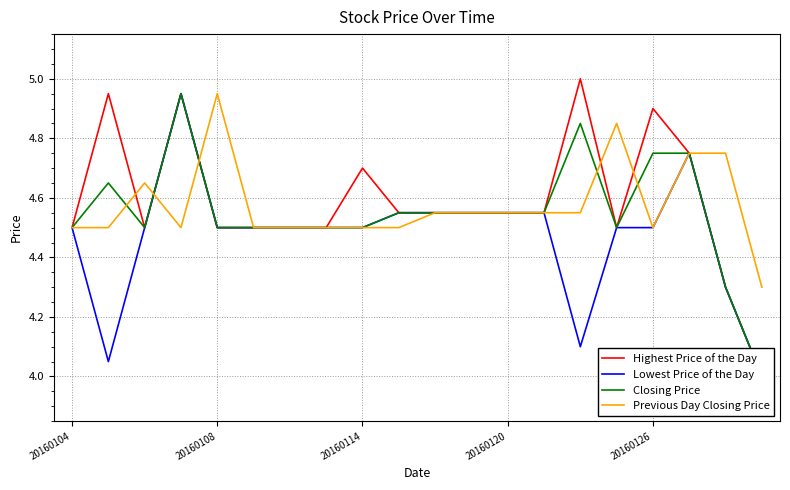

The Previous Day Closing Price series shows 6.9 at 20160114. True or false?

False